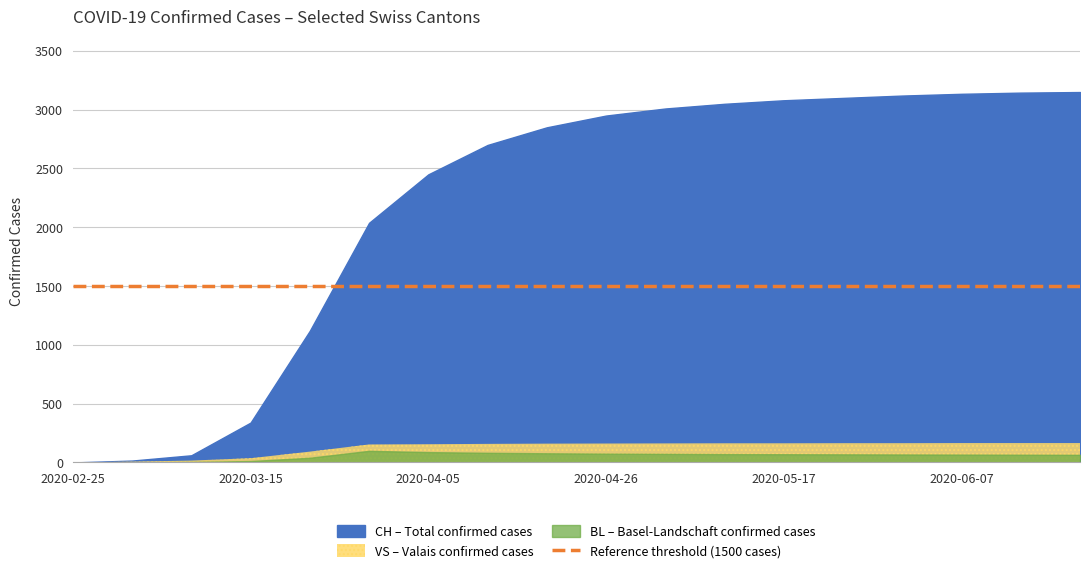

What is the label of the 14th point from the left?

2020-05-24